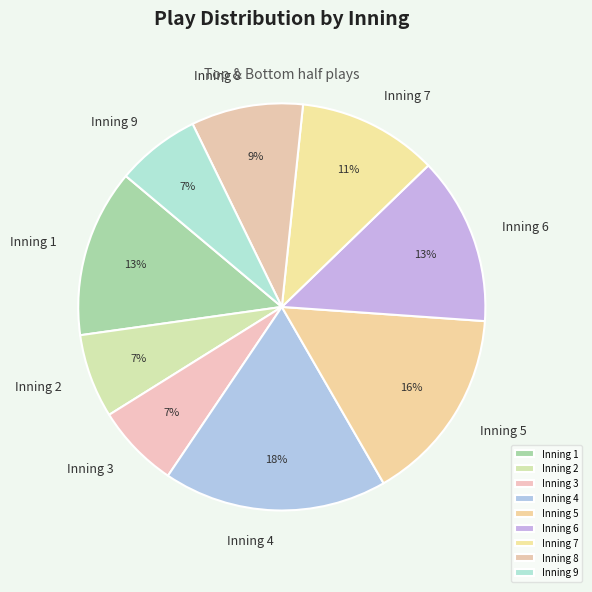

Is there any slice that represents more than half of the pie?

No